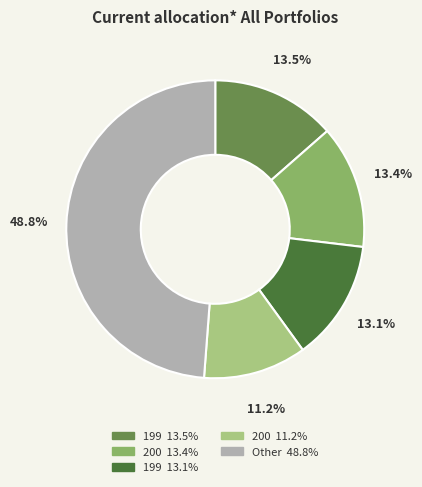

Does any single category account for the majority?

No